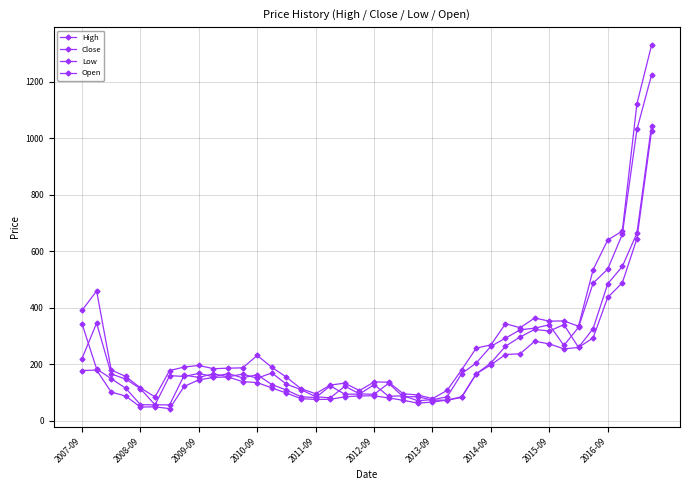

List the series in order of their peak value, lowest first.

Low, Open, Close, High